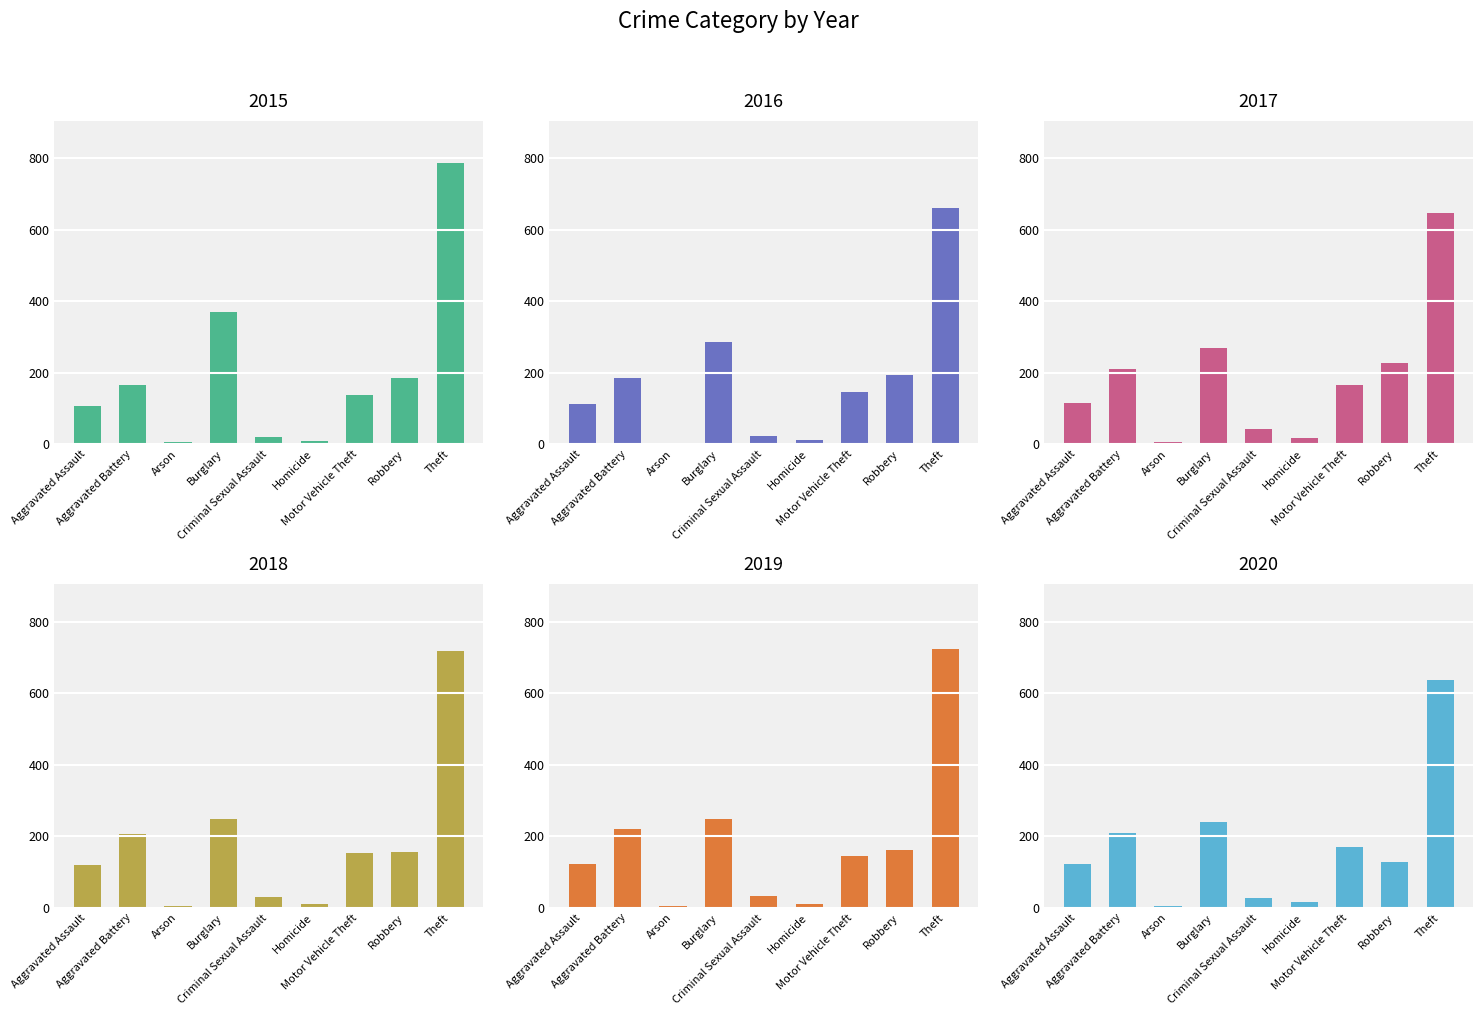

What is the difference between the 2015 values at Arson and Aggravated Battery?

161